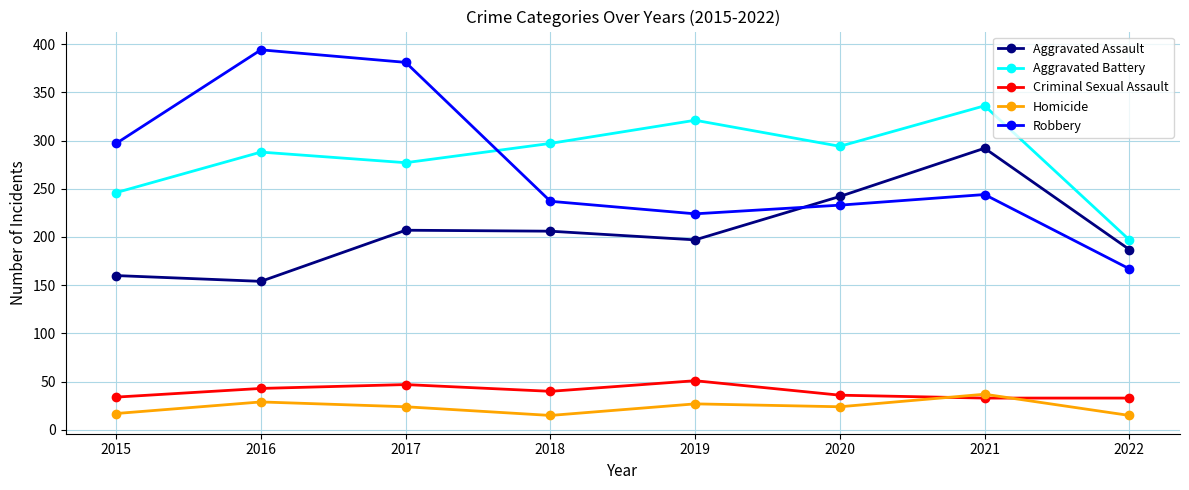

At which label does Homicide first exceed 24?

2016